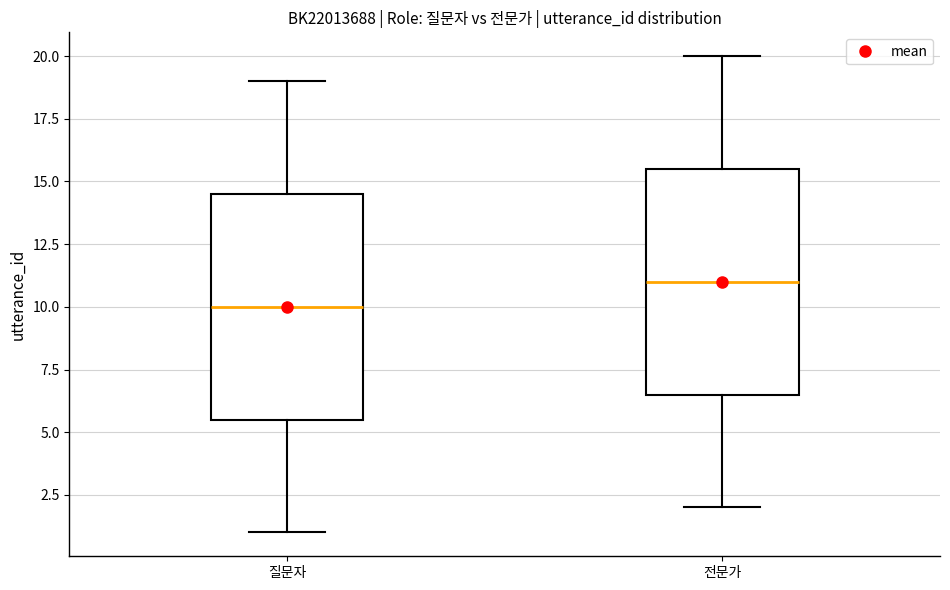

Reading left to right, read every box against the y-axis: the position of its median line, the range the box covers, and the ends of its whiskers. The values are not printed on the chart, so give them approximately, as read against the axis.

질문자: median 10.0, box 5.5 to 14.5, whiskers 1.0 to 19.0
전문가: median 11.0, box 6.5 to 15.5, whiskers 2.0 to 20.0